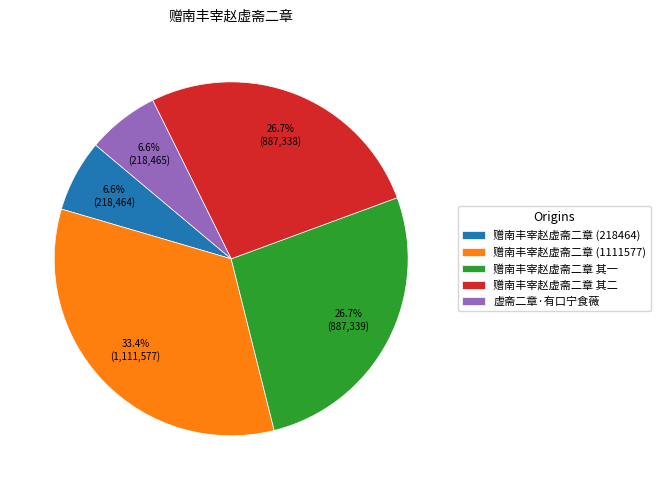

How many segments does this pie chart have?

5